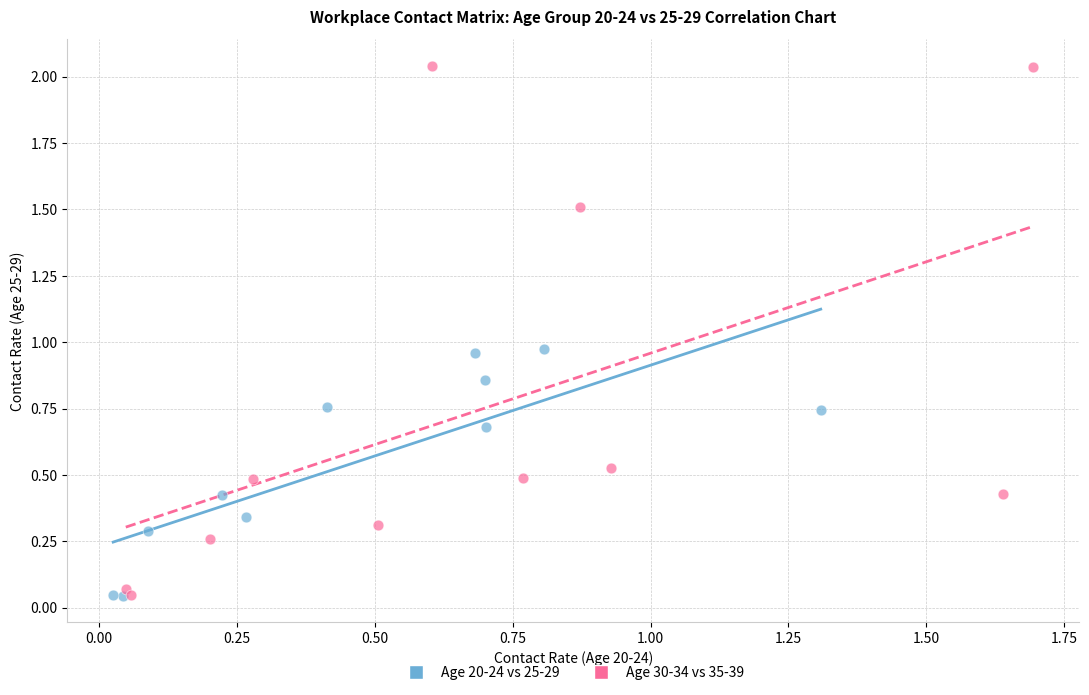

Which series has the widest spread of Y values?

Age 30-34 vs 35-39